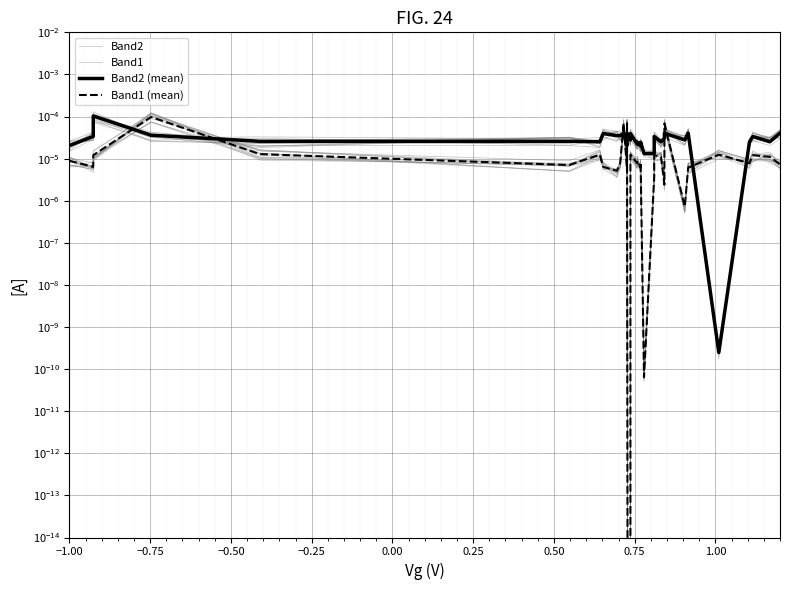

How many interior local peaks does the Band1 (mean) series have?

11